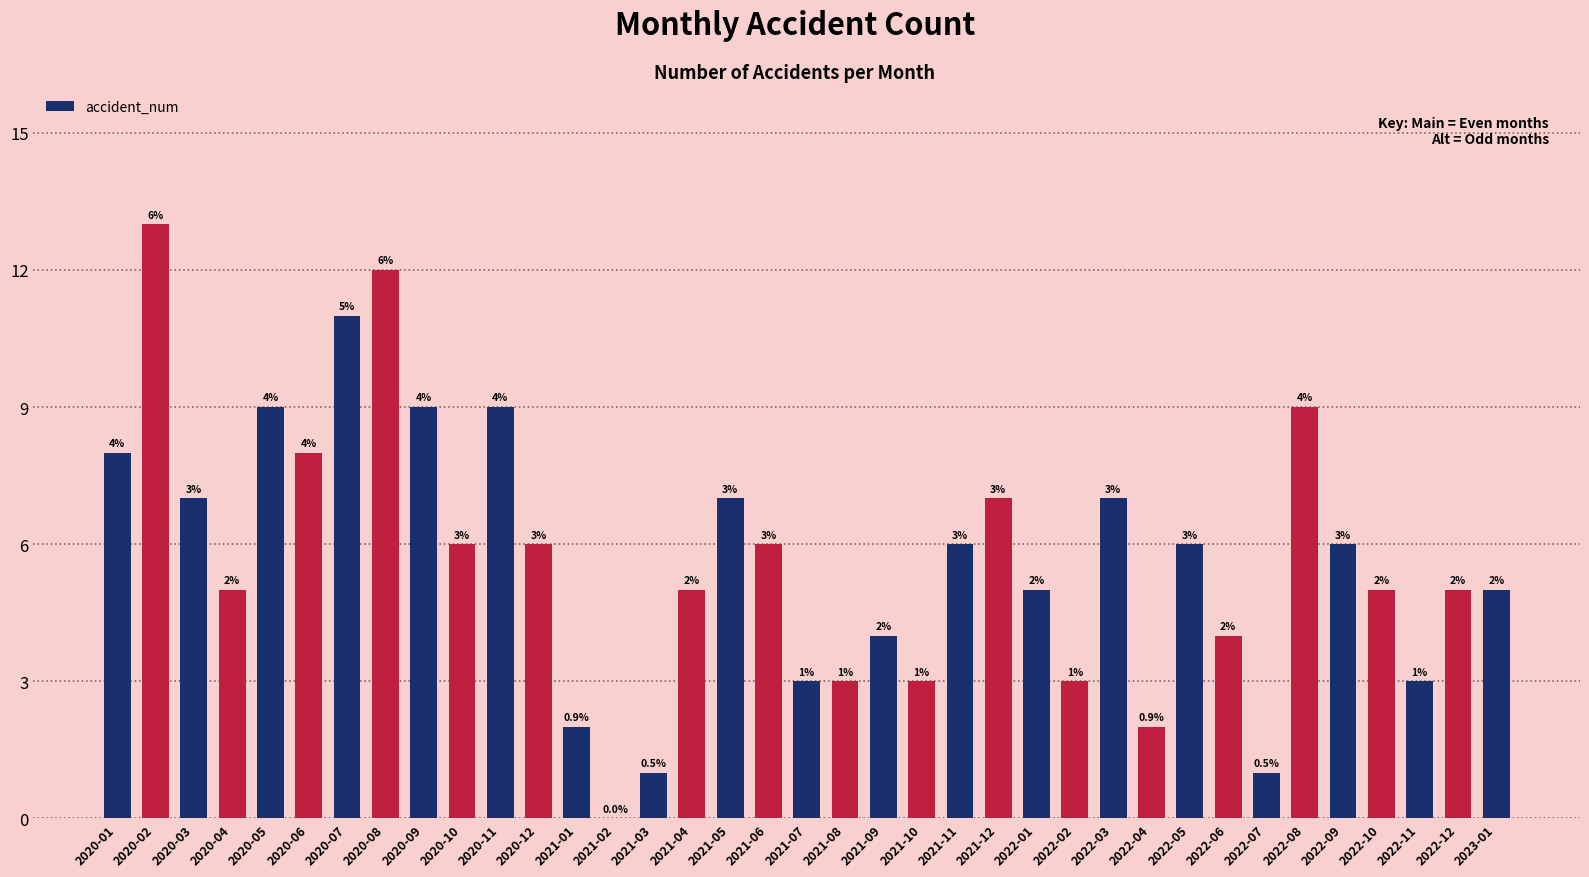

True or false: the data shows 7 at 2022-03.

True